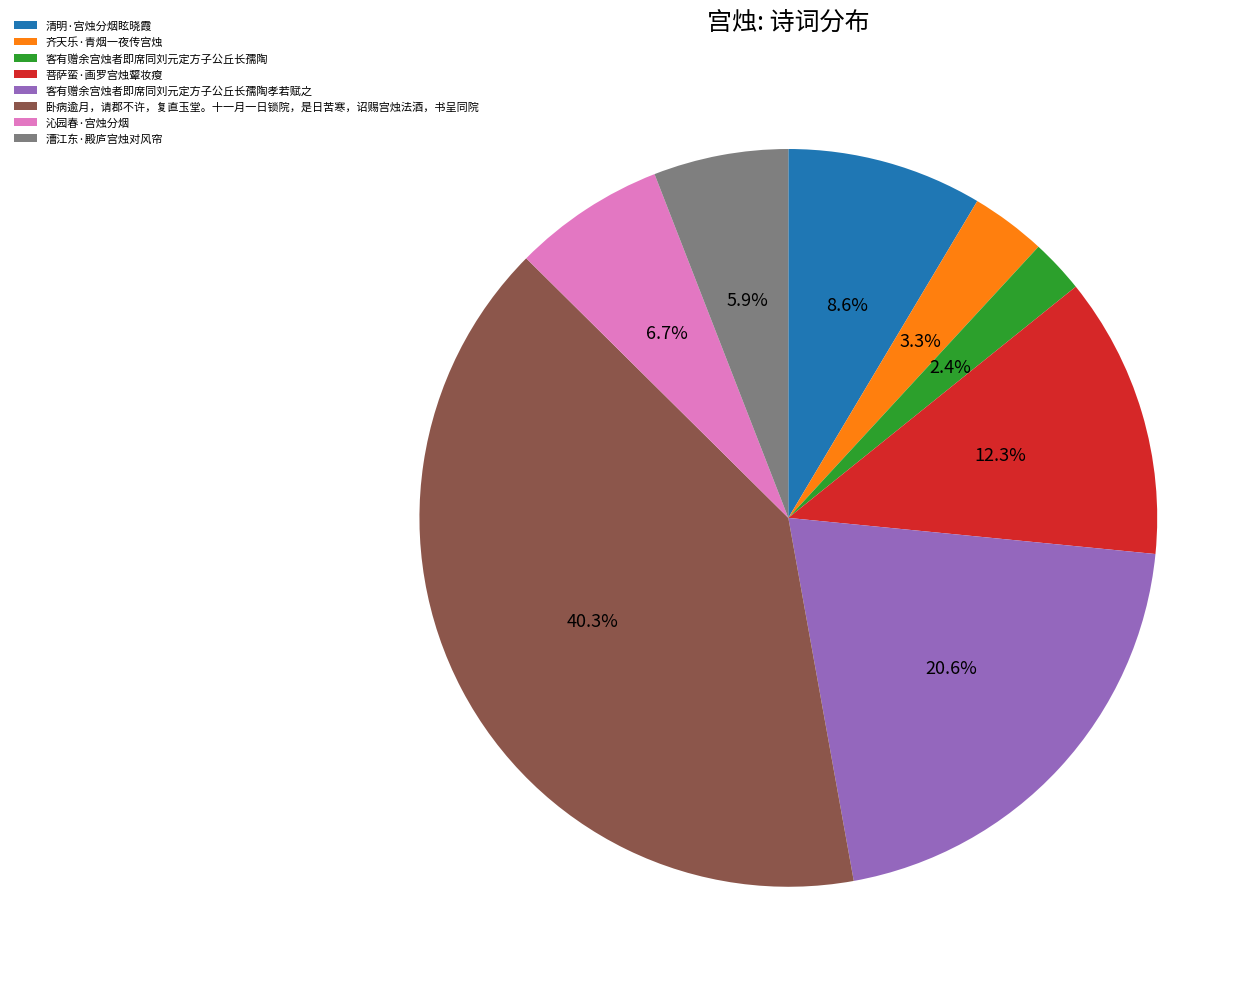

Which category has the biggest portion of the pie?

卧病逾月，请郡不许，复直玉堂。十一月一日锁院，是日苦寒，诏赐宫烛法酒，书呈同院